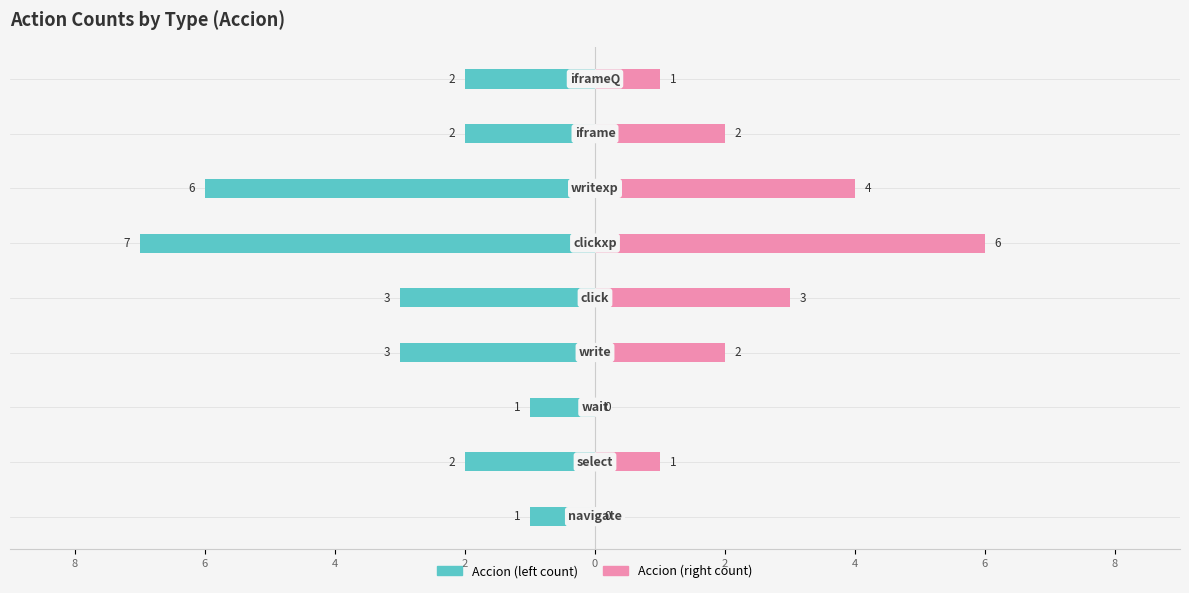

Reading left to right, extract all data points from this chart.

Accion (left count): -1	-2	-1	-3	-3	-7	-6	-2	-2
Accion (right count): 0	1	0	2	3	6	4	2	1